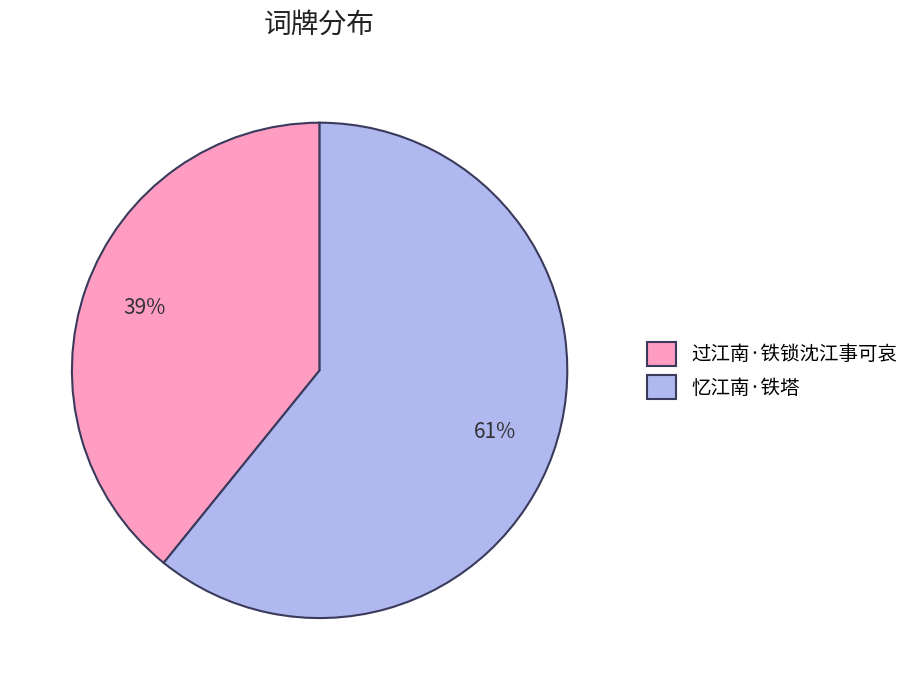

What is the smallest slice in the pie chart?

过江南·铁锁沈江事可哀